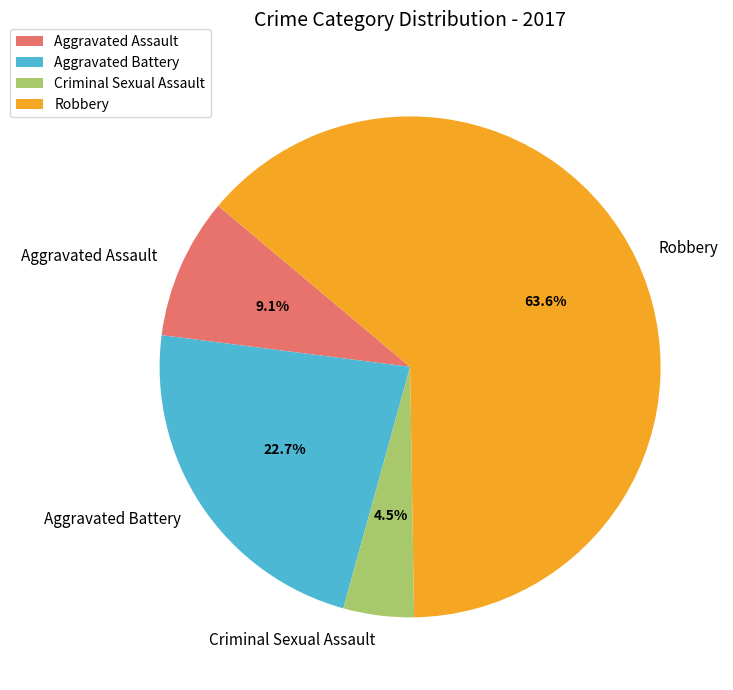

Rank the categories by value from lowest to highest.

Criminal Sexual Assault, Aggravated Assault, Aggravated Battery, Robbery